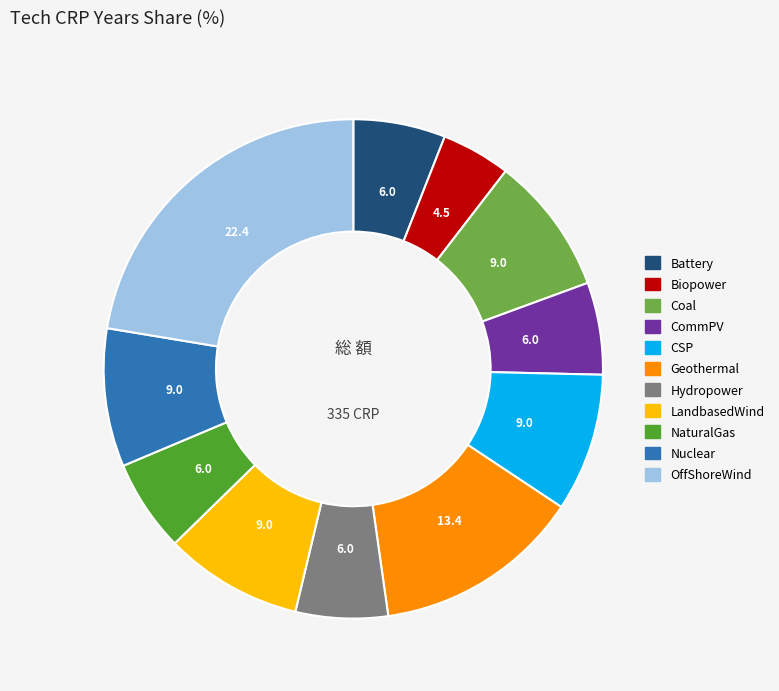

Combined, do CSP and NaturalGas account for over 50%?

No